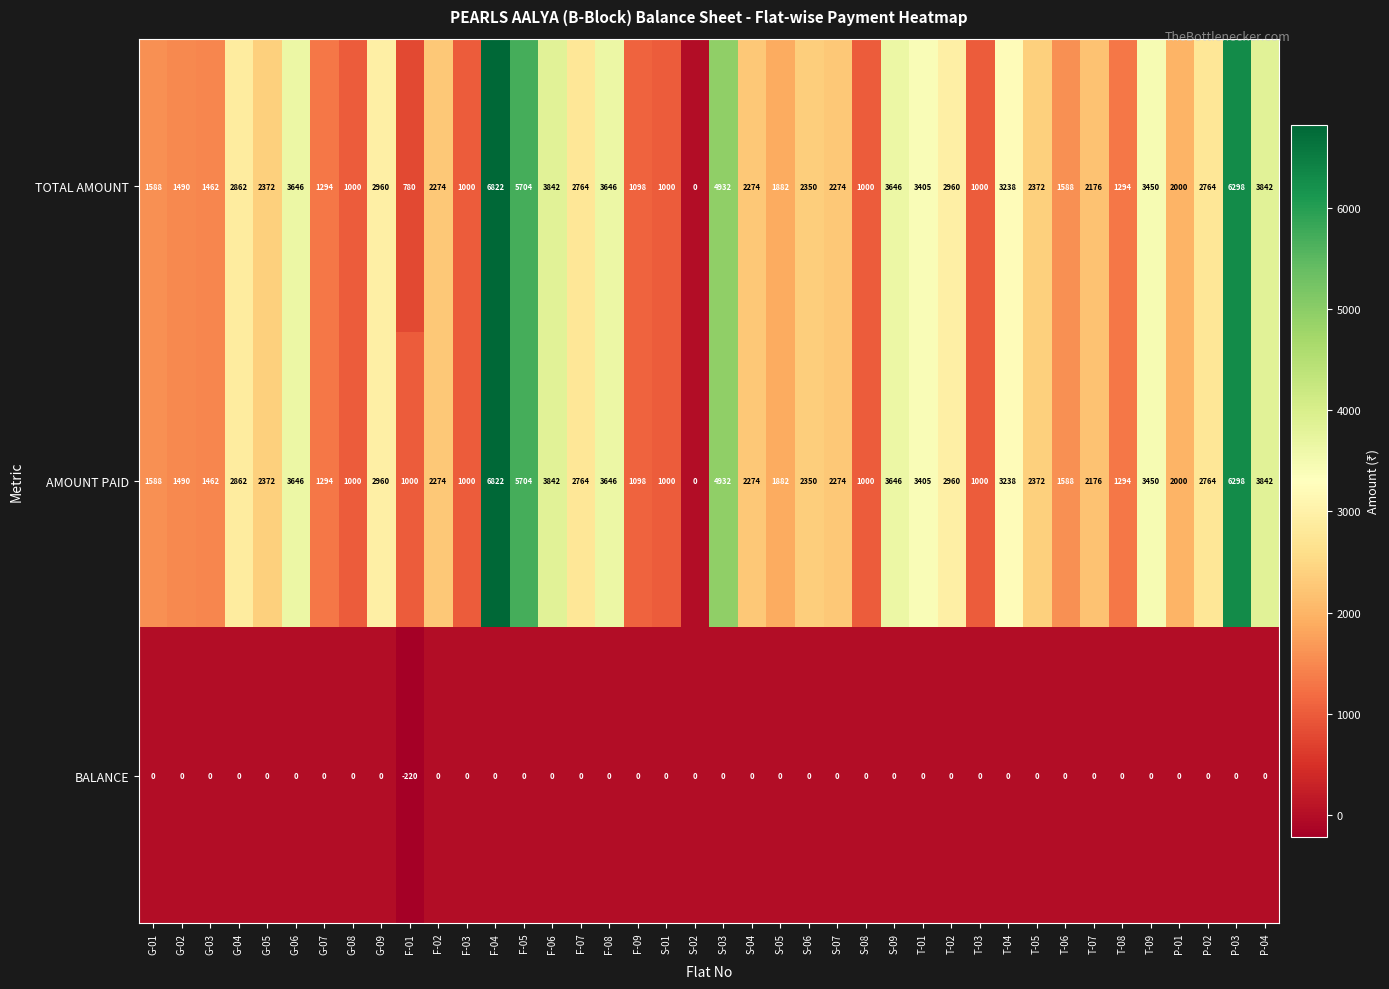

Is it true that TOTAL AMOUNT equals 2176 at T-07?

True